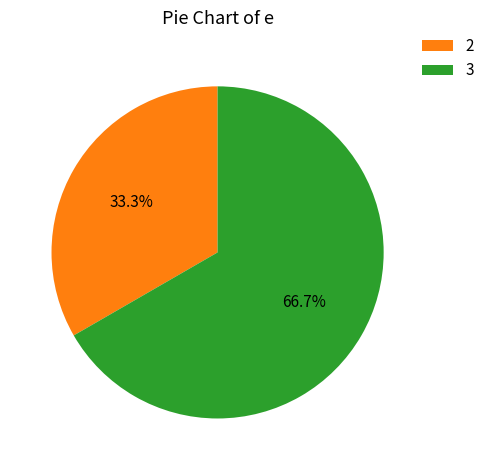

Count the number of slices in the pie.

2